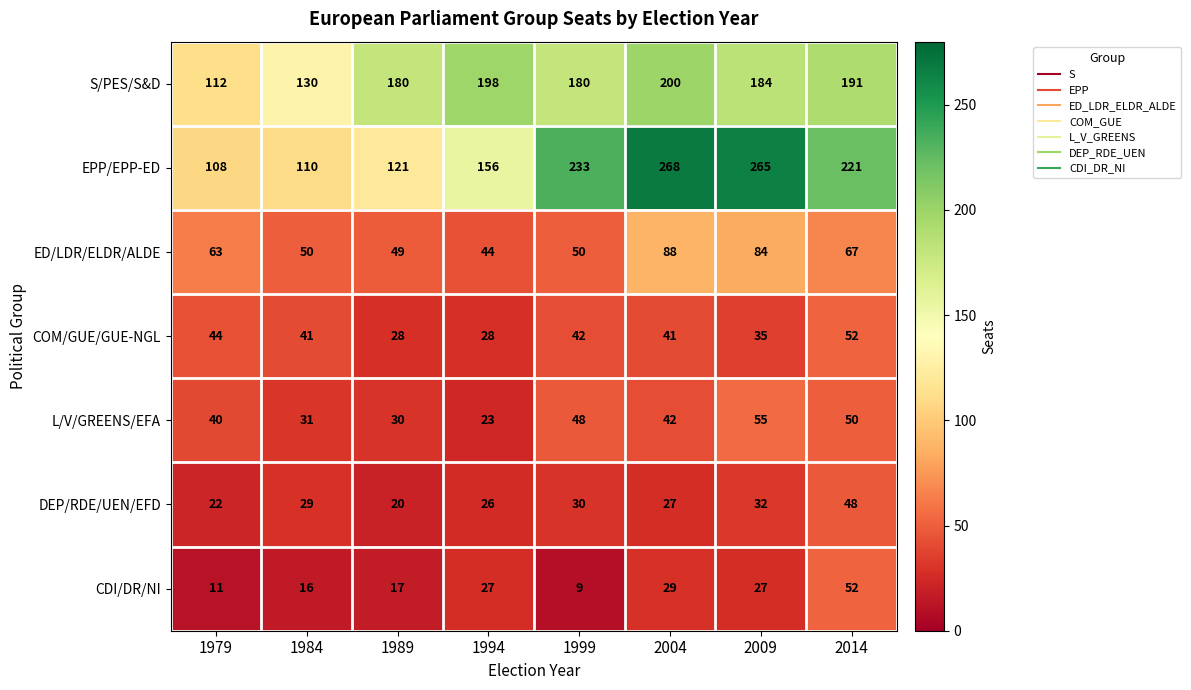

What is the sum of all CDI/DR/NI values?

188